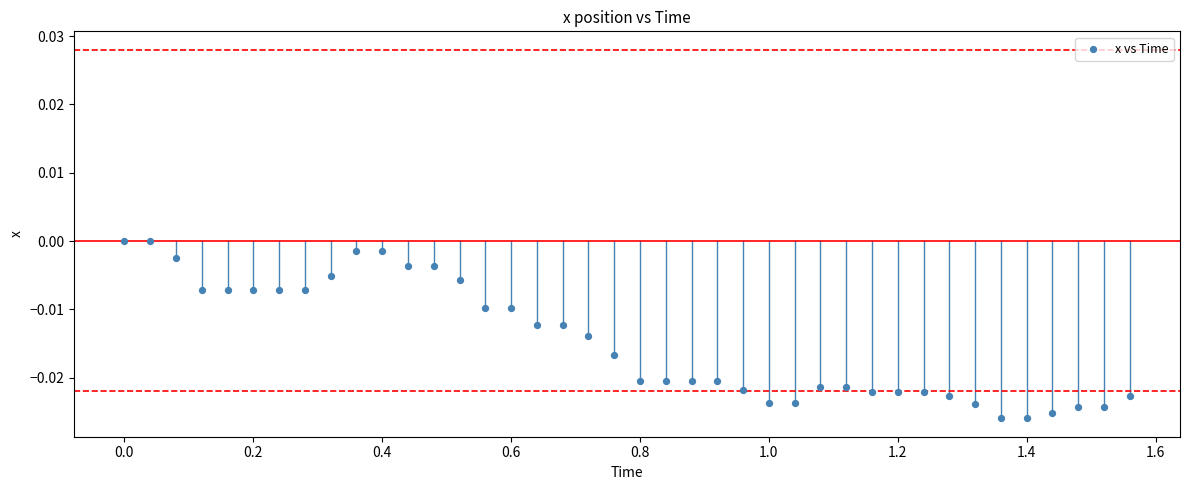

What is the range of X values (max minus min)?

1.6